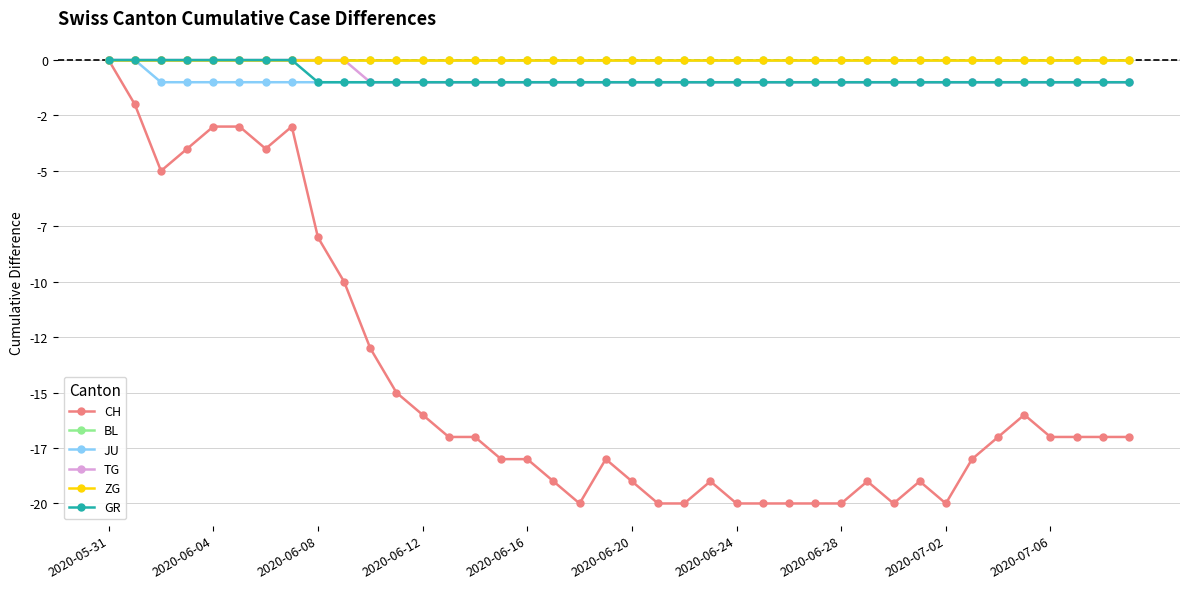

True or false: CH and TG intersect in this chart.

False